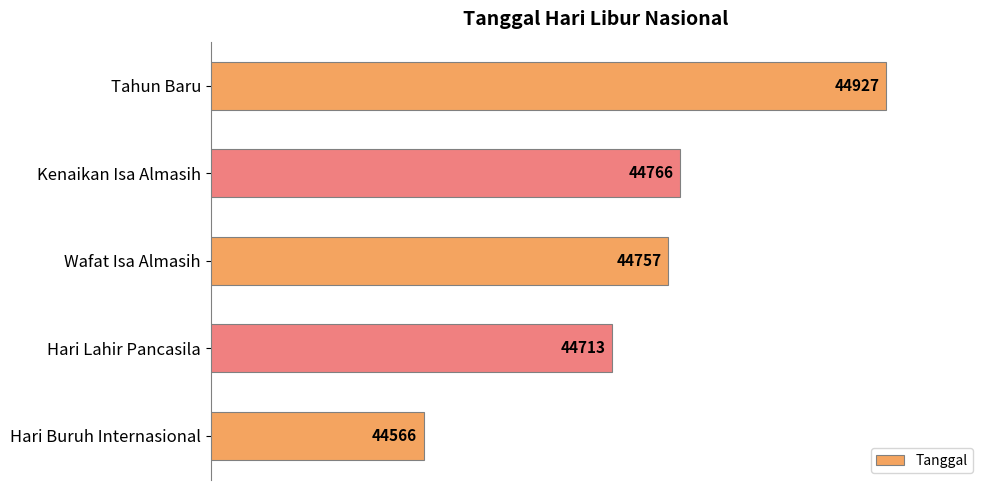

What is the difference between the maximum and minimum values?

361